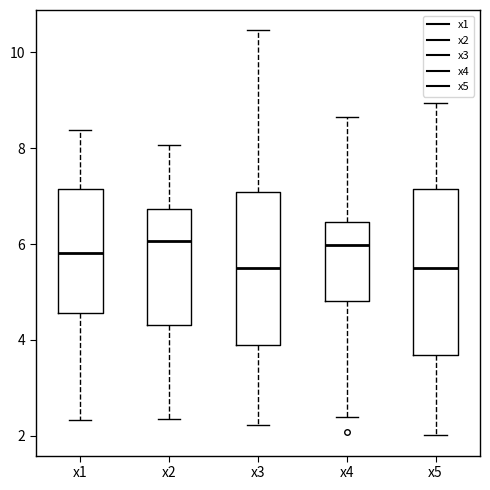

Which box is the tallest, from its lower edge to its upper edge?

x5